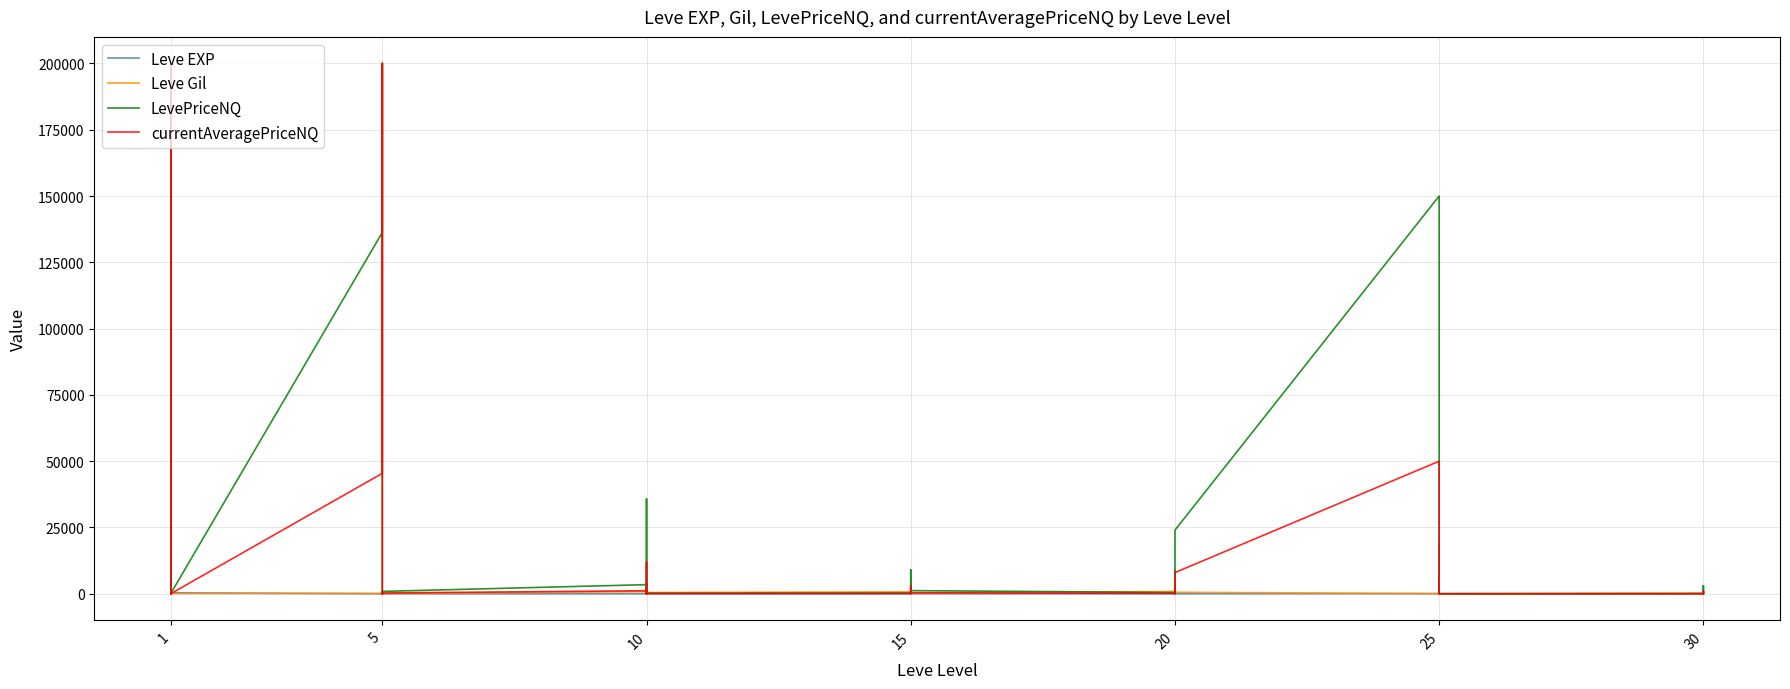

At how many categories does at least one series exceed 102141?

4